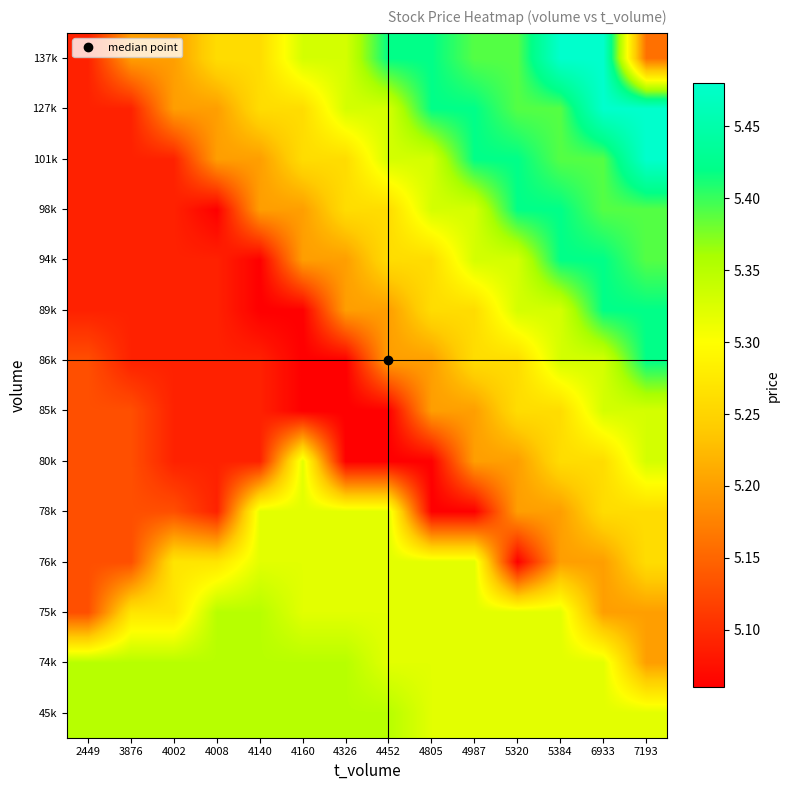

Reading right to left, extract all data points from this chart.

45k: 7193=5.3	6933=5.3	5384=5.3	5320=5.3	4987=5.3	4805=5.3	4452=5.3	4326=5.3	4160=5.3	4140=5.3	4008=5.3	4002=5.3	3876=5.3	2449=5.3
74k: 7193=5.2	6933=5.3	5384=5.3	5320=5.3	4987=5.3	4805=5.3	4452=5.3	4326=5.3	4160=5.3	4140=5.3	4008=5.3	4002=5.3	3876=5.3	2449=5.3
75k: 7193=5.2	6933=5.2	5384=5.3	5320=5.3	4987=5.3	4805=5.3	4452=5.3	4326=5.3	4160=5.3	4140=5.3	4008=5.3	4002=5.3	3876=5.3	2449=5.1
76k: 7193=5.3	6933=5.2	5384=5.2	5320=5.1	4987=5.3	4805=5.3	4452=5.3	4326=5.3	4160=5.3	4140=5.3	4008=5.3	4002=5.3	3876=5.1	2449=5.1
78k: 7193=5.3	6933=5.3	5384=5.2	5320=5.2	4987=5.1	4805=5.1	4452=5.3	4326=5.3	4160=5.3	4140=5.3	4008=5.1	4002=5.1	3876=5.1	2449=5.1
80k: 7193=5.3	6933=5.3	5384=5.3	5320=5.2	4987=5.2	4805=5.1	4452=5.1	4326=5.1	4160=5.3	4140=5.1	4008=5.1	4002=5.1	3876=5.1	2449=5.1
85k: 7193=5.3	6933=5.3	5384=5.3	5320=5.3	4987=5.2	4805=5.2	4452=5.1	4326=5.1	4160=5.1	4140=5.1	4008=5.1	4002=5.1	3876=5.1	2449=5.1
86k: 7193=5.4	6933=5.3	5384=5.3	5320=5.3	4987=5.3	4805=5.2	4452=5.2	4326=5.1	4160=5.1	4140=5.1	4008=5.1	4002=5.1	3876=5.1	2449=5.1
89k: 7193=5.4	6933=5.4	5384=5.3	5320=5.3	4987=5.3	4805=5.3	4452=5.2	4326=5.2	4160=5.1	4140=5.1	4008=5.1	4002=5.1	3876=5.1	2449=5.1
94k: 7193=5.4	6933=5.4	5384=5.4	5320=5.3	4987=5.3	4805=5.3	4452=5.3	4326=5.2	4160=5.2	4140=5.1	4008=5.1	4002=5.1	3876=5.1	2449=5.1
98k: 7193=5.4	6933=5.4	5384=5.4	5320=5.4	4987=5.3	4805=5.3	4452=5.3	4326=5.3	4160=5.2	4140=5.2	4008=5.1	4002=5.1	3876=5.1	2449=5.1
101k: 7193=5.5	6933=5.4	5384=5.4	5320=5.4	4987=5.4	4805=5.3	4452=5.3	4326=5.3	4160=5.3	4140=5.2	4008=5.2	4002=5.1	3876=5.1	2449=5.1
127k: 7193=5.5	6933=5.5	5384=5.4	5320=5.4	4987=5.4	4805=5.4	4452=5.3	4326=5.3	4160=5.3	4140=5.3	4008=5.2	4002=5.2	3876=5.1	2449=5.1
137k: 7193=5.2	6933=5.5	5384=5.5	5320=5.4	4987=5.4	4805=5.4	4452=5.4	4326=5.3	4160=5.3	4140=5.3	4008=5.3	4002=5.2	3876=5.2	2449=5.1